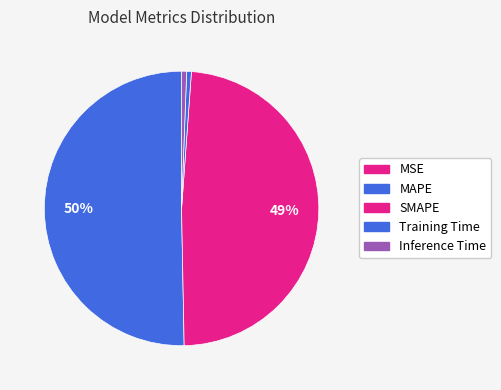

The Inference Time slice represents 6% of the pie. True or false?

False